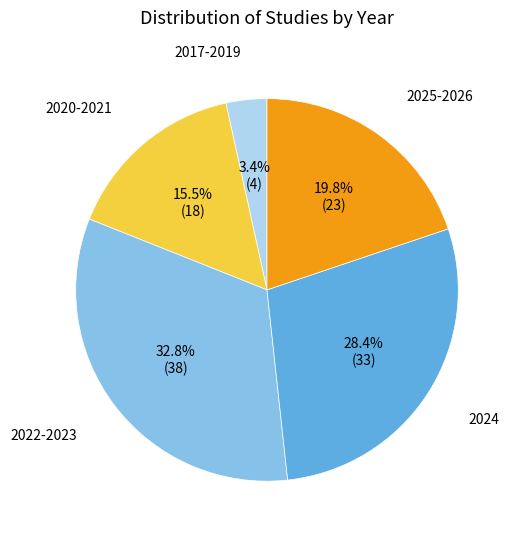

Is there any slice that represents more than half of the pie?

No